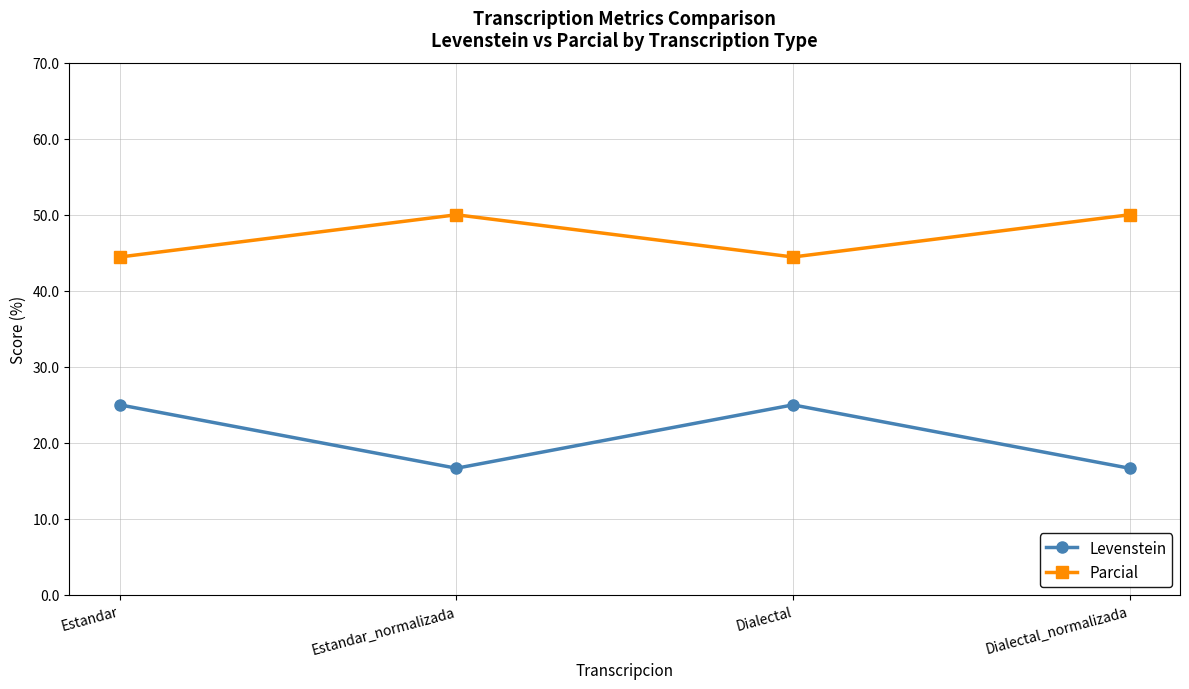

What is the total value across all series at Estandar?

69.4